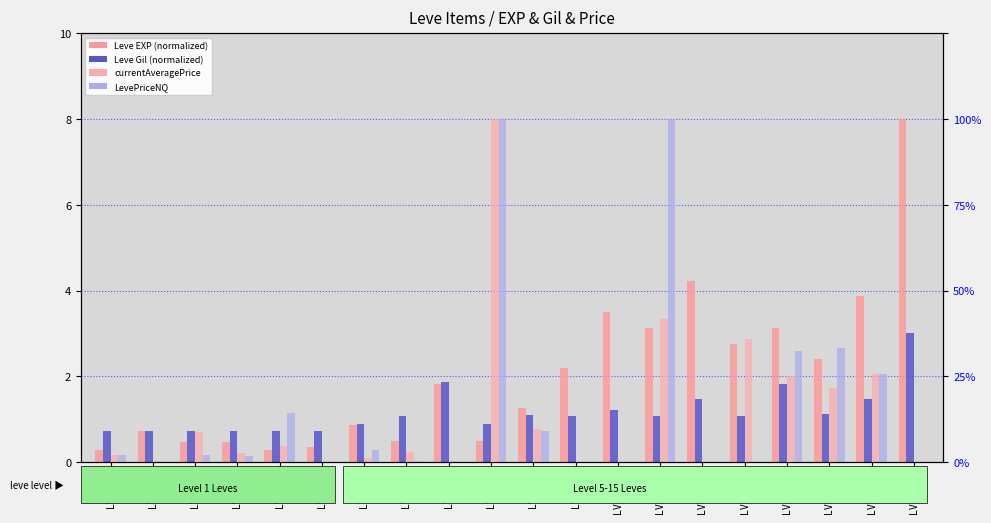

What is the difference between the maximum and minimum values in the Leve EXP (normalized) series?

7.7